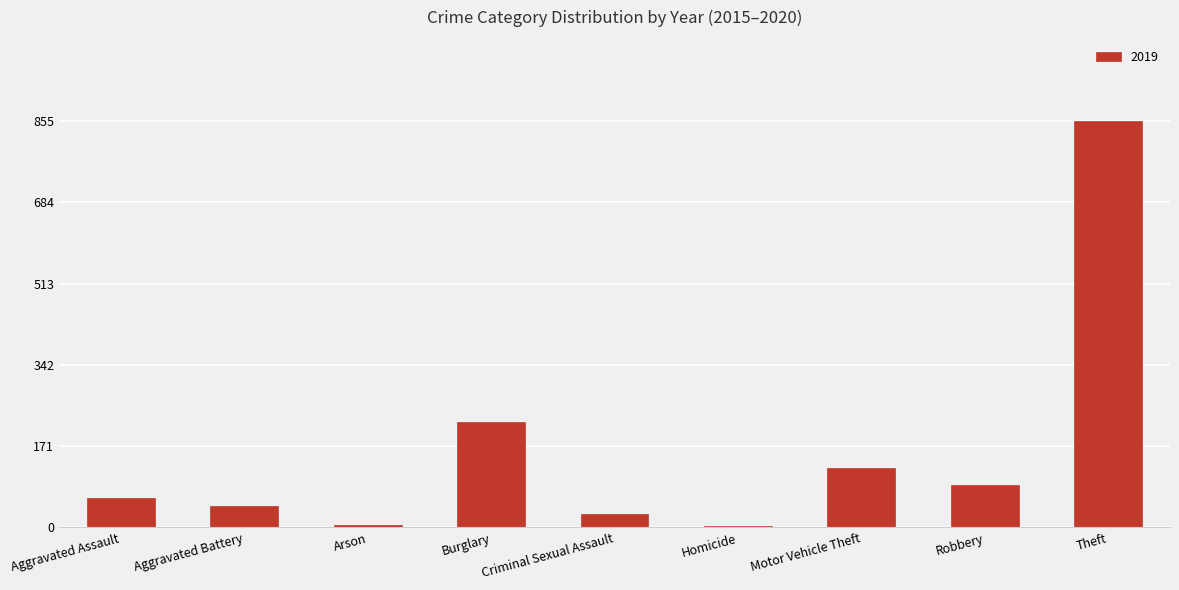

Is it true that the value at Burglary is 59?

False